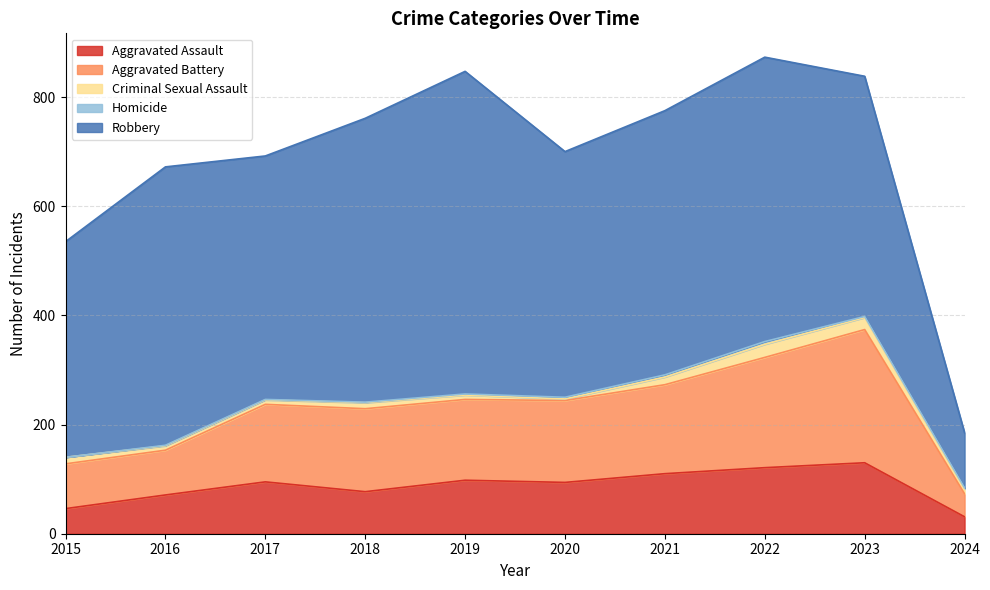

True or false: Robbery and Aggravated Assault cross at least once.

False